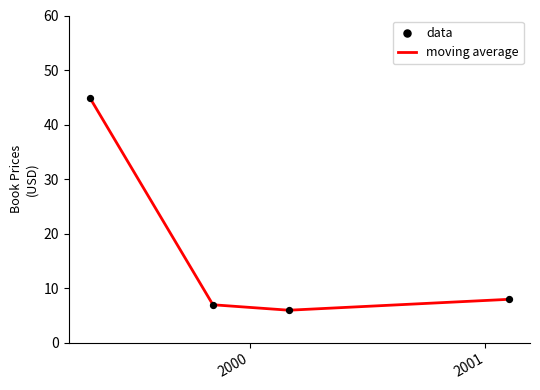

What is the smallest value displayed?

6.0